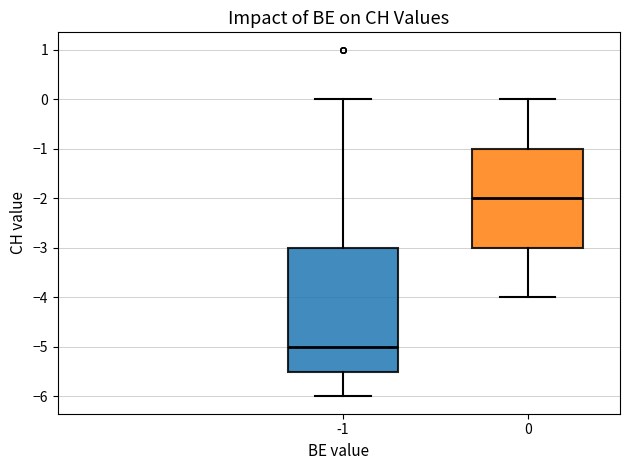

Reading left to right, read every box against the y-axis: the position of its median line, the range the box covers, and the ends of its whiskers. The values are not printed on the chart, so give them approximately, as read against the axis.

-1: median -5.0, box -5.5 to -3.0, whiskers -6.0 to 0.0
0: median -2.0, box -3.0 to -1.0, whiskers -4.0 to 0.0